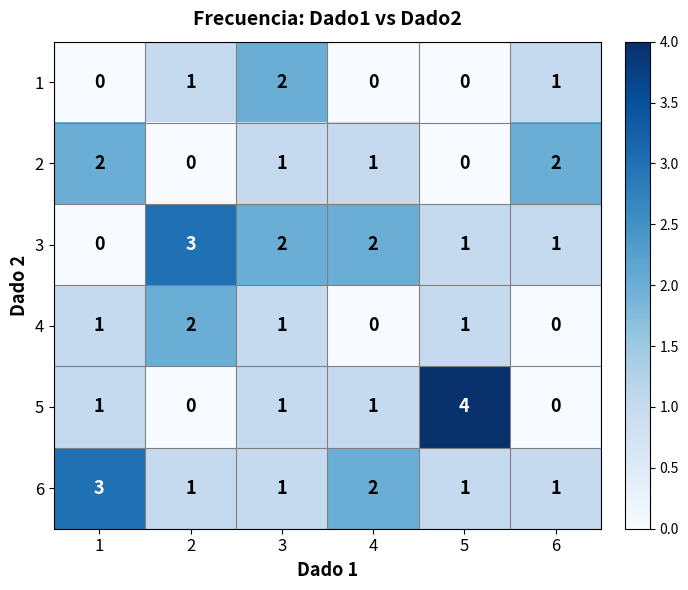

Between 4 and 5, which series saw the biggest shift?

5